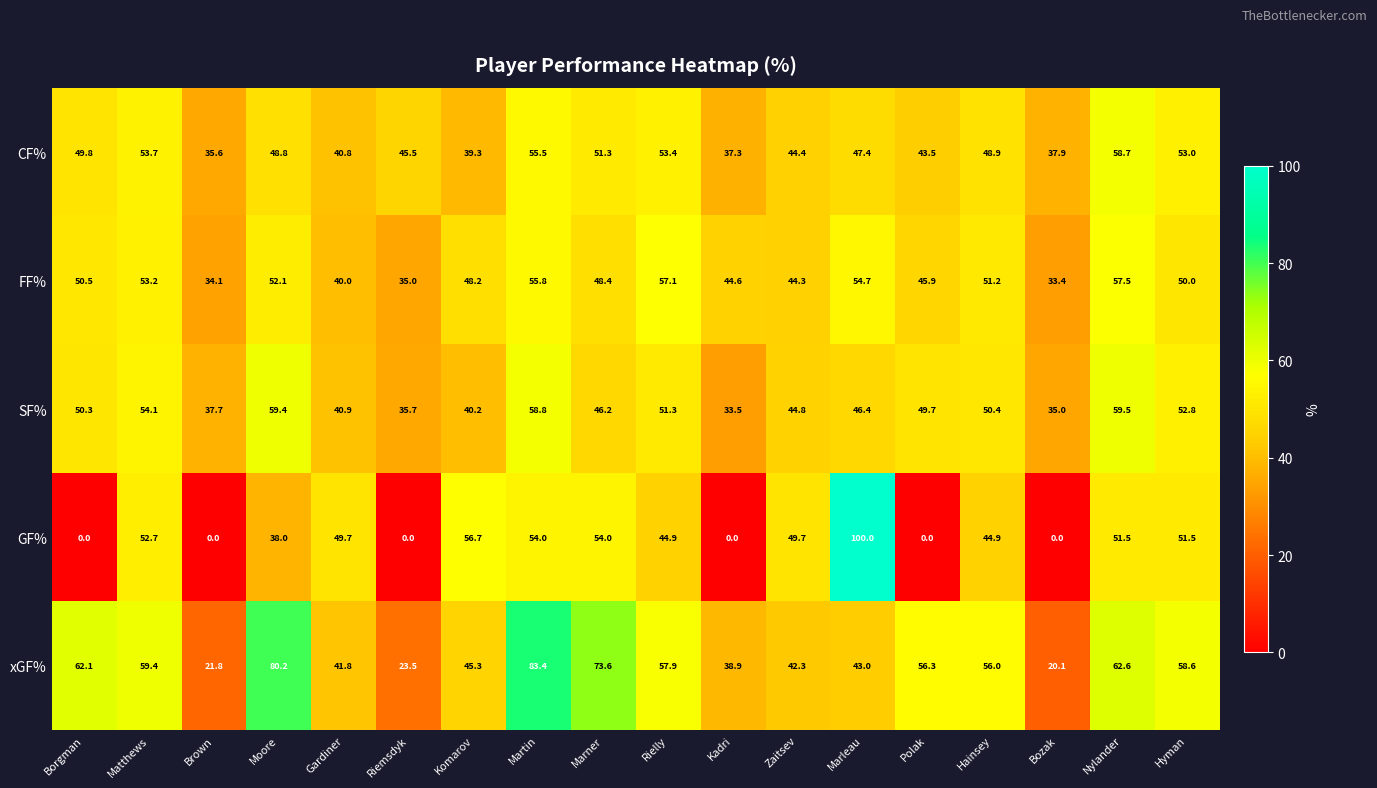

How many categories are shown in the chart?

18